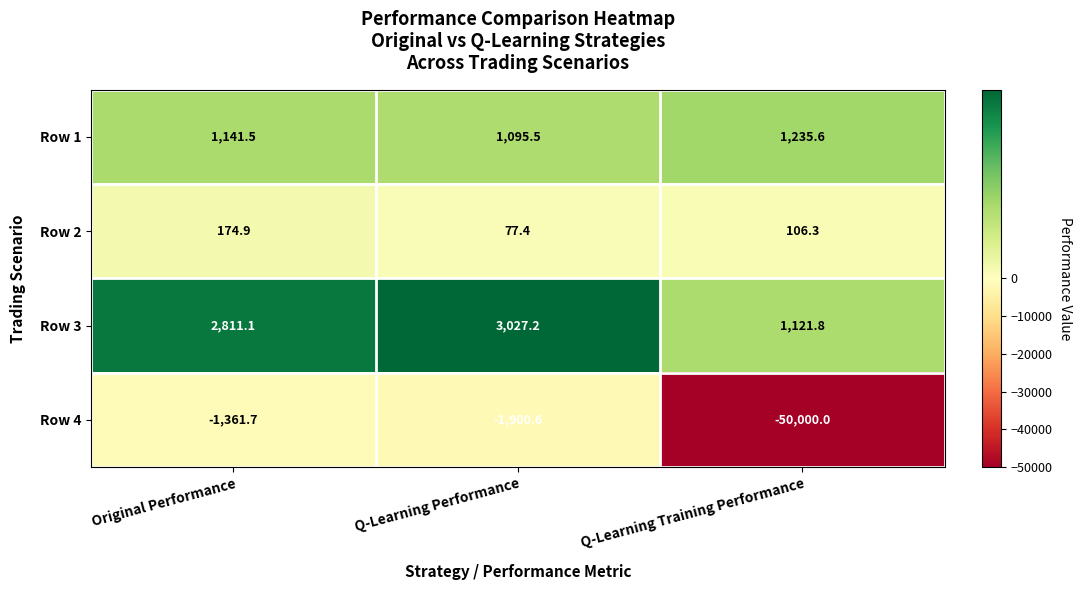

Which category has the lowest value across all series?

Q-Learning Training Performance